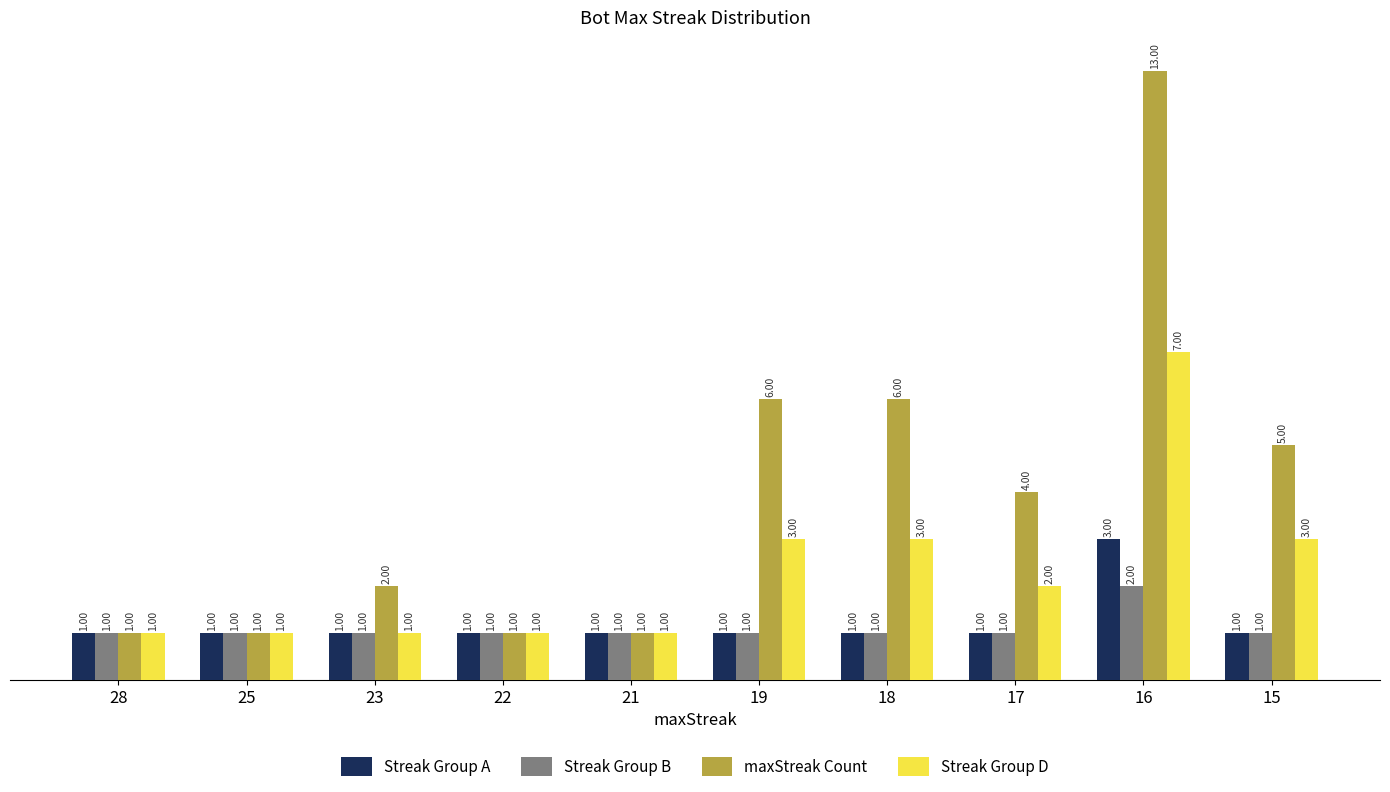

How many data points in maxStreak Count are less than 4?

5